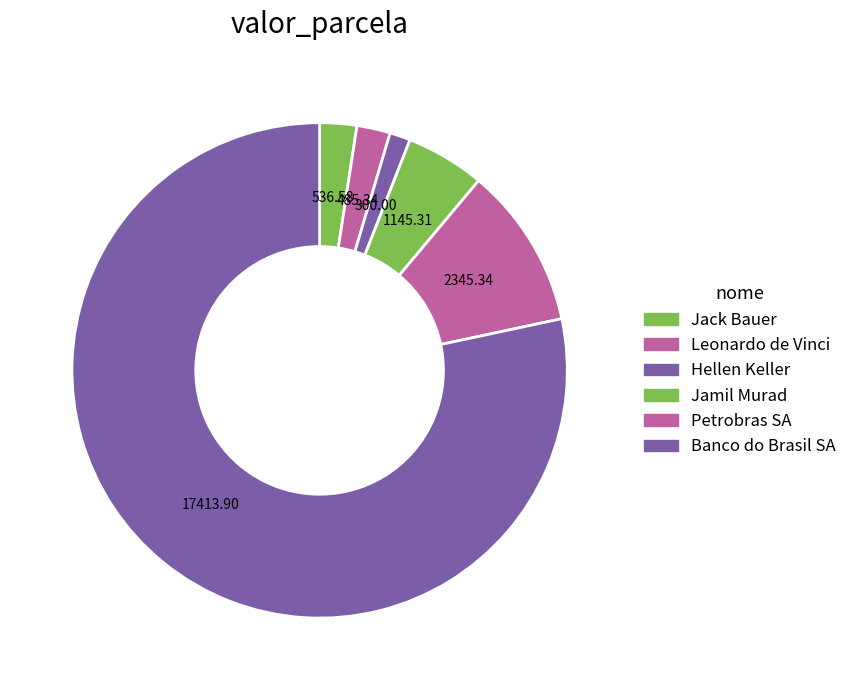

To the nearest percent, what is the average slice percentage?

17%